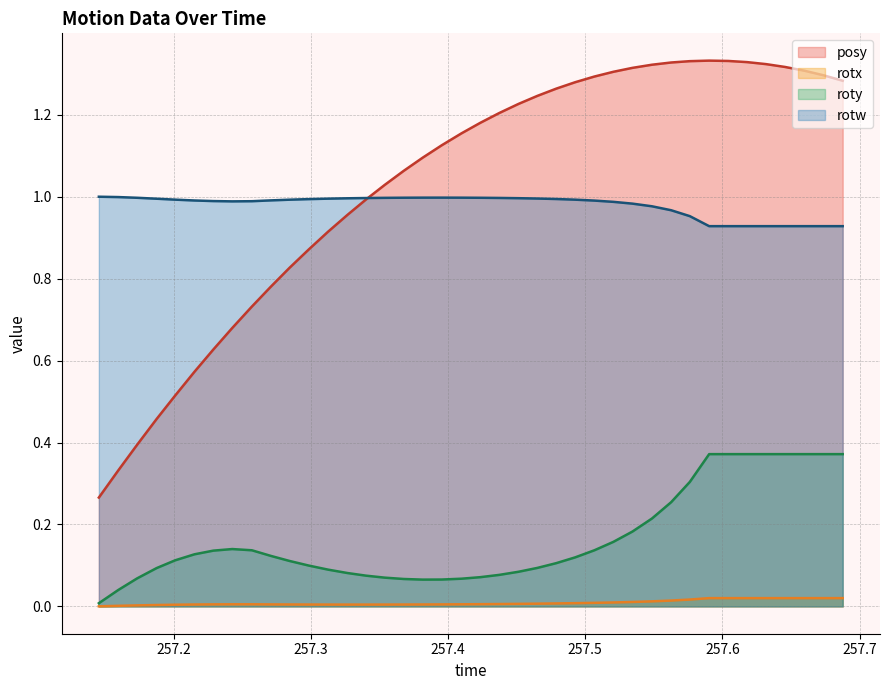

Which series has the widest spread of values?

posy